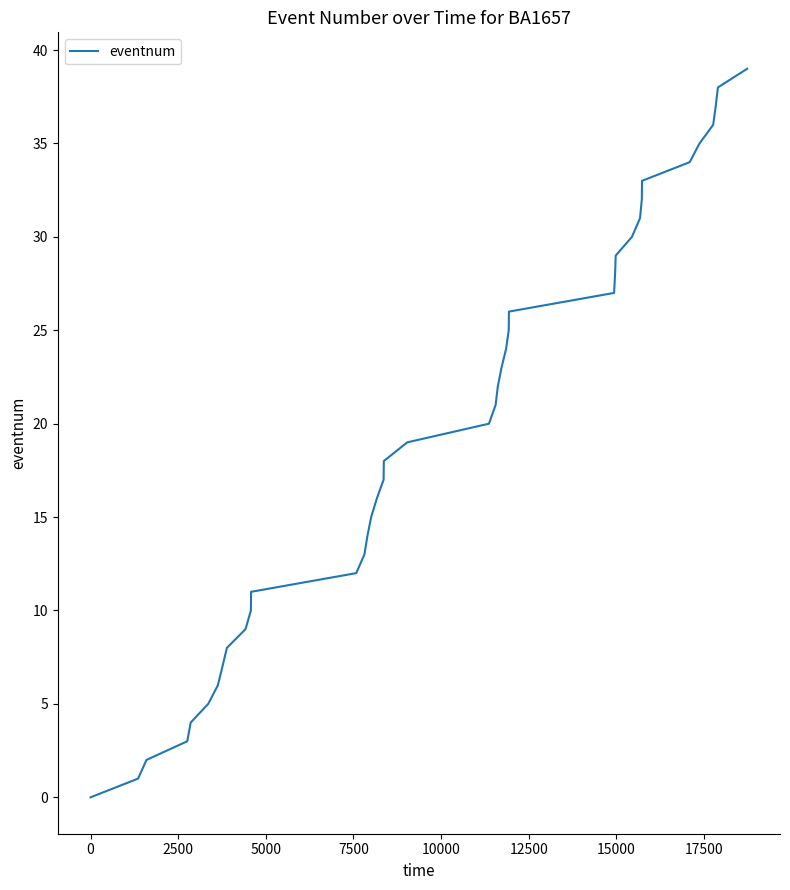

Count the number of data series in this chart.

1